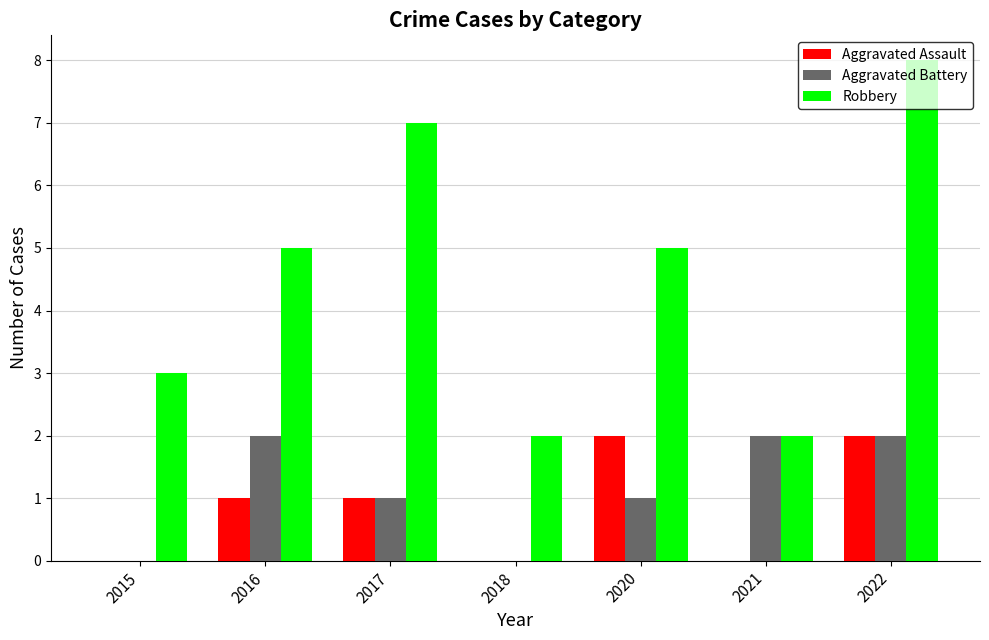

What is the sum of all Robbery values?

32